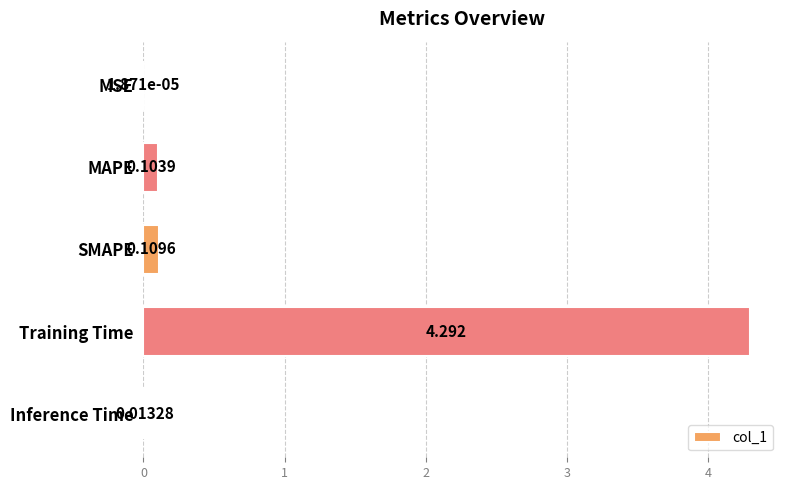

Between Inference Time and MAPE, which is larger?

MAPE